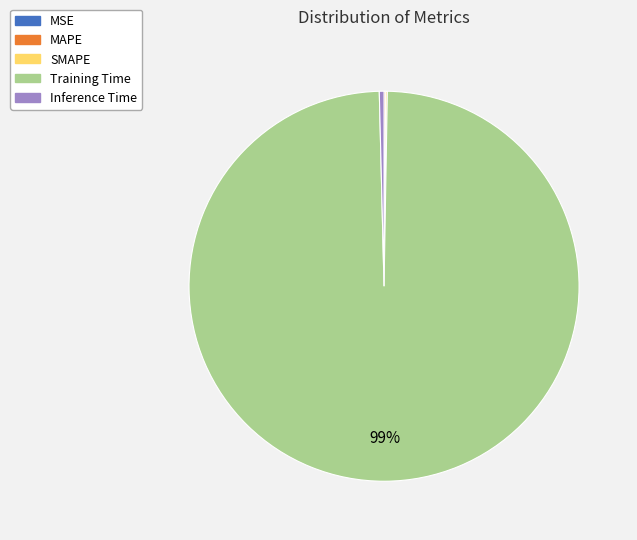

Which slice represents more than half of the pie?

Training Time